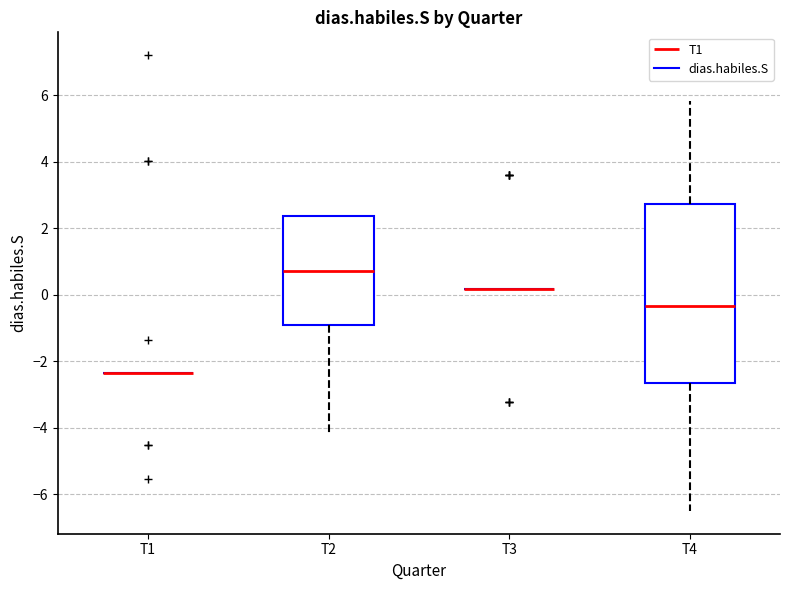

Reading left to right, transcribe this box plot: for each box, give where its median line is, the range the box spans, and where its two whiskers end, as read against the y-axis. The values are not printed on the chart, so give them approximately, as read against the axis.

T1: box collapsed to a line at -2.4, whiskers -2.4 to -2.4
T2: median 0.8, box -1.0 to 2.4, whiskers -4.2 to 2.4
T3: box collapsed to a line at 0.2, whiskers 0.2 to 0.2
T4: median -0.4, box -2.6 to 2.8, whiskers -6.4 to 5.8